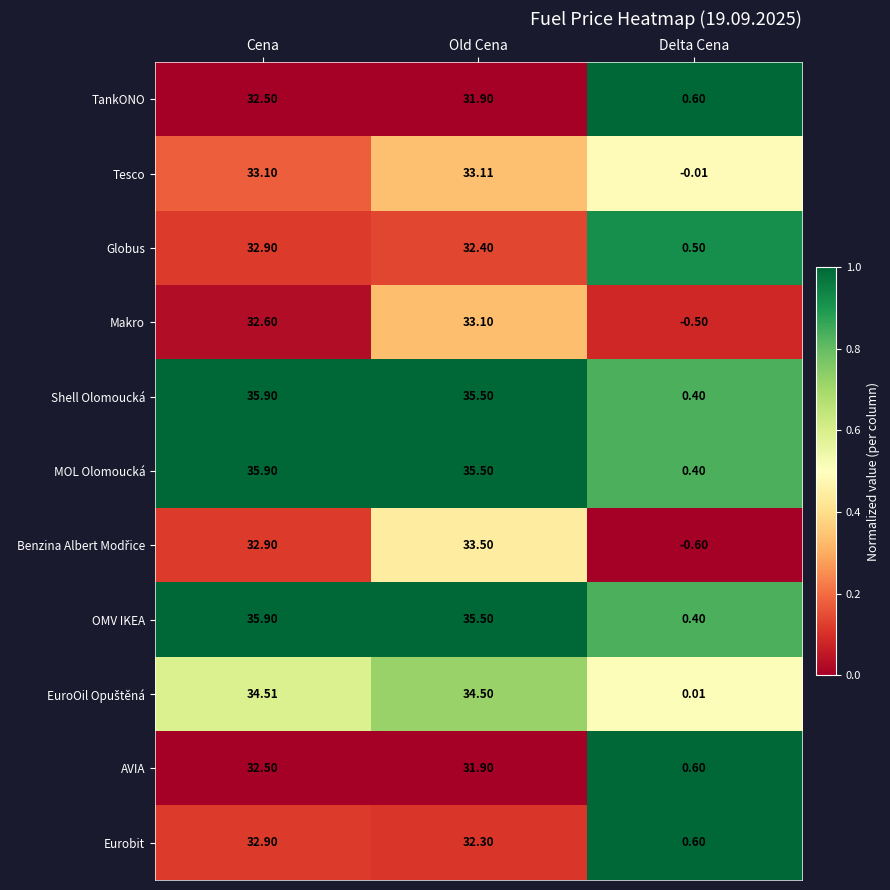

Is the value of Eurobit at Delta Cena greater than the value of OMV IKEA at Old Cena?

No